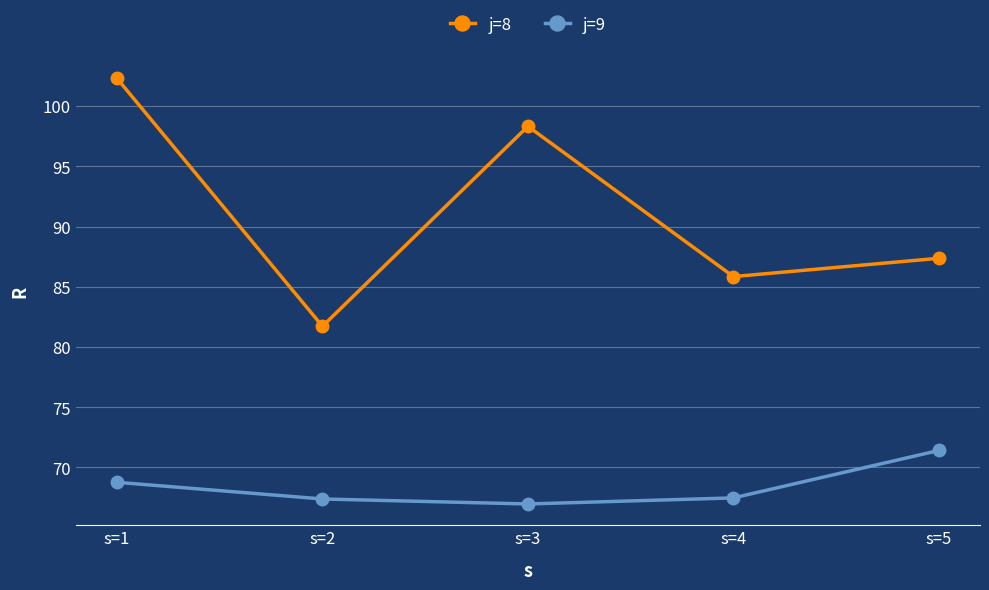

What is the value of the j=9 point at the 5th from the left?

71.4